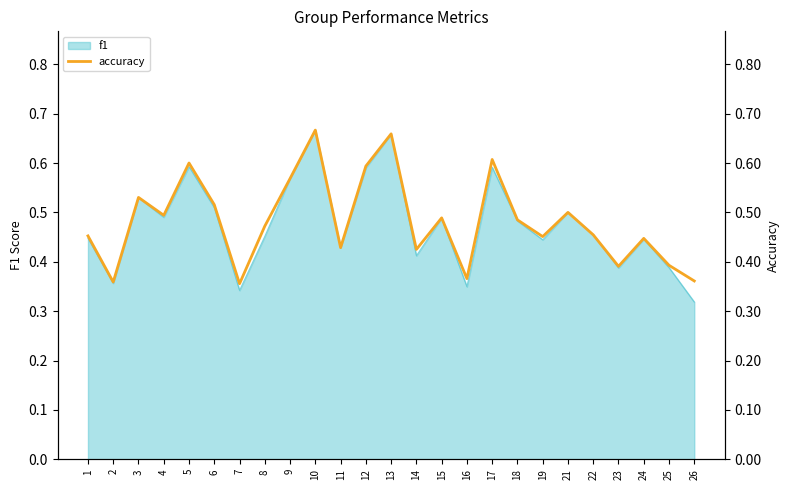

Where is the first local maximum?

3